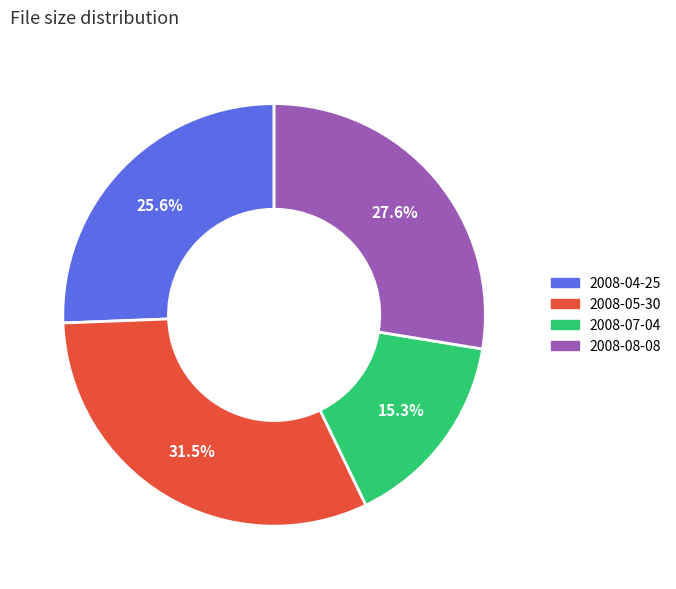

To the nearest percent, what portion does 2008-04-25 represent?

26%